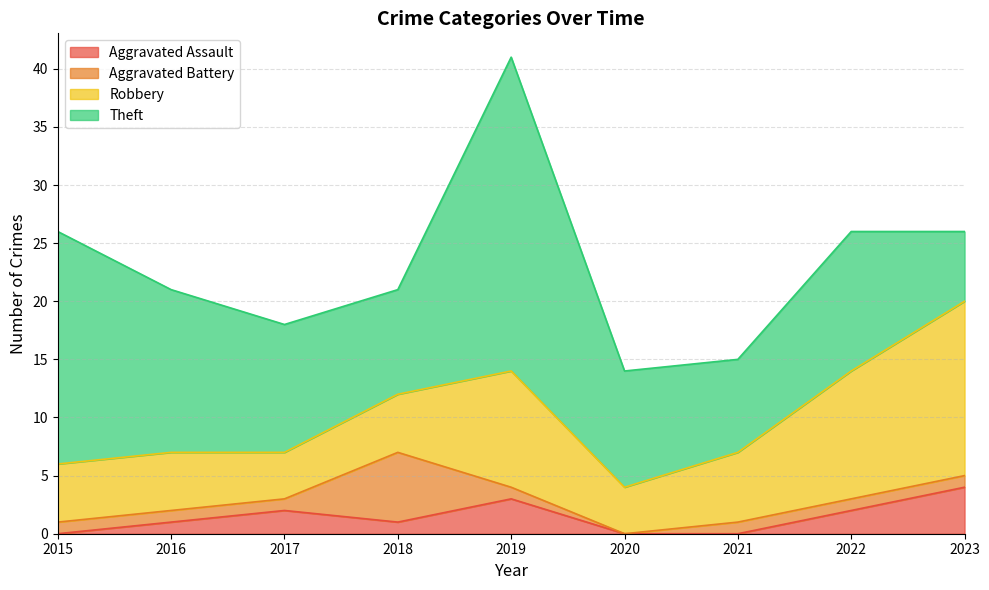

At how many categories does at least one series exceed 12?

4